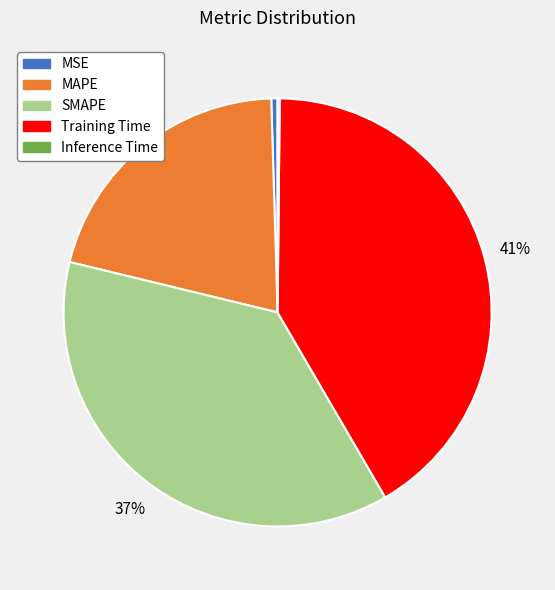

What percentage is the SMAPE slice, to the nearest percent?

37%